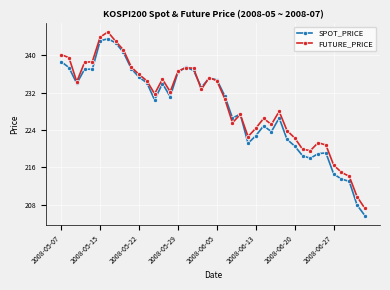

What is the maximum value shown in the chart?

245.0